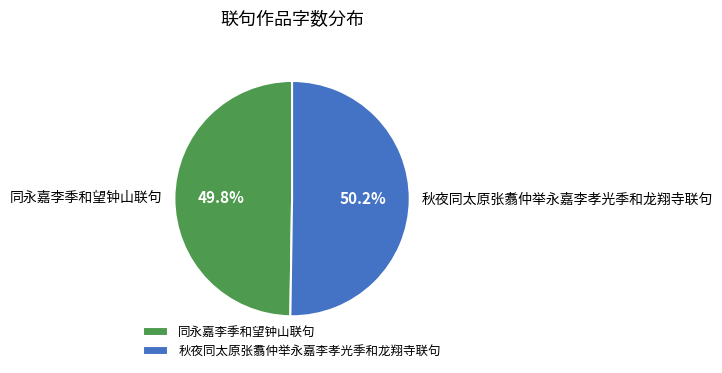

Count the number of slices in the pie.

2